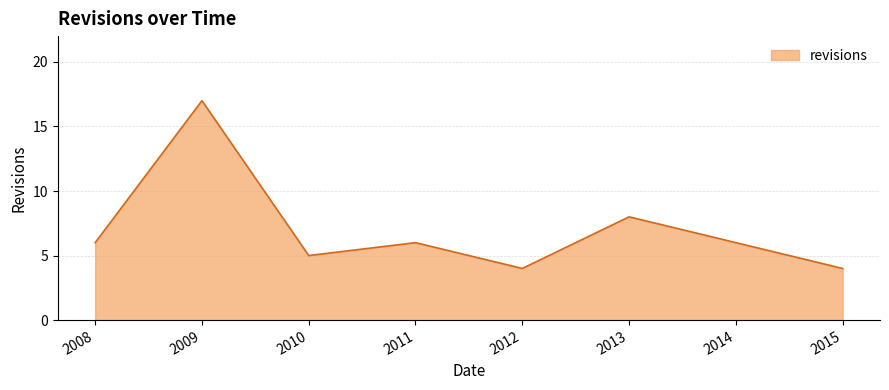

How many distinct data groups are displayed?

1